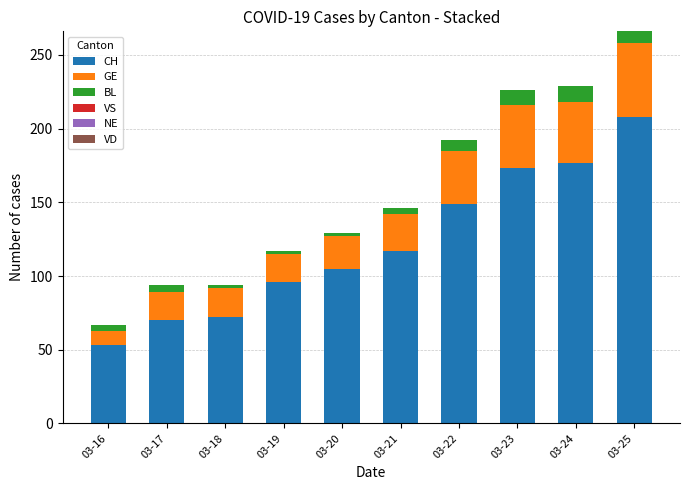

At which category is the sum across all series the highest?

03-25